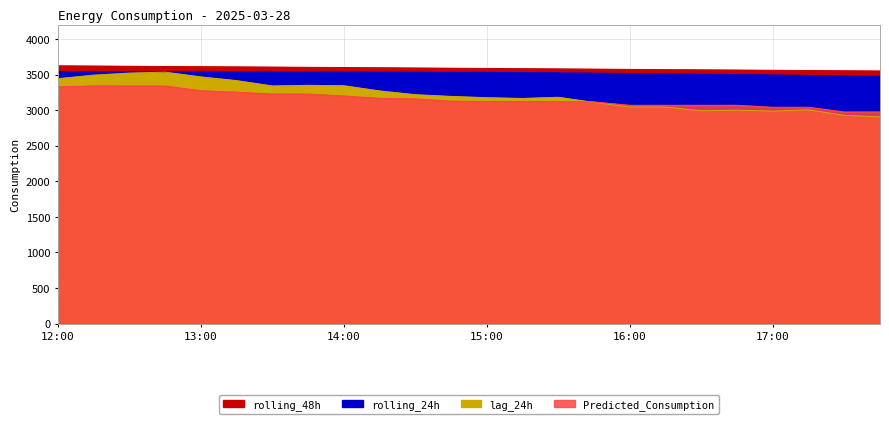

What is the greatest value displayed?

3623.9